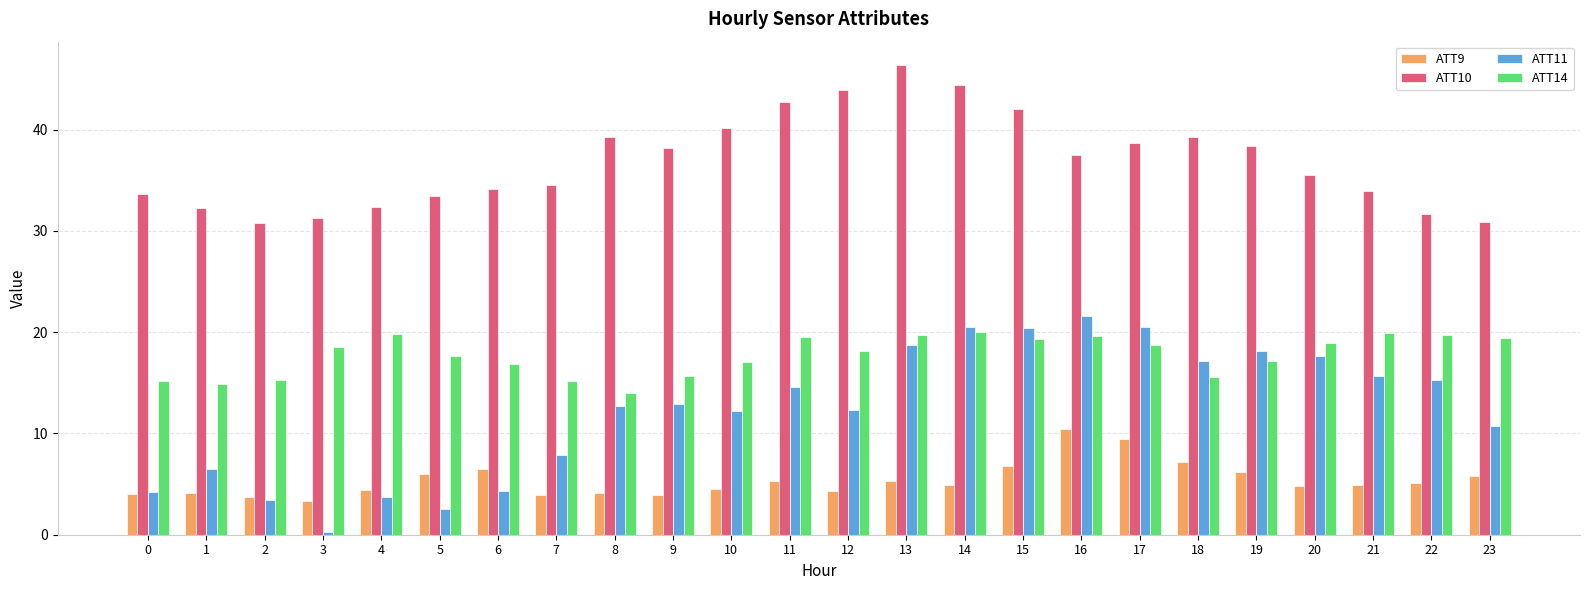

The ATT9 series shows 3.9 at 9. True or false?

True